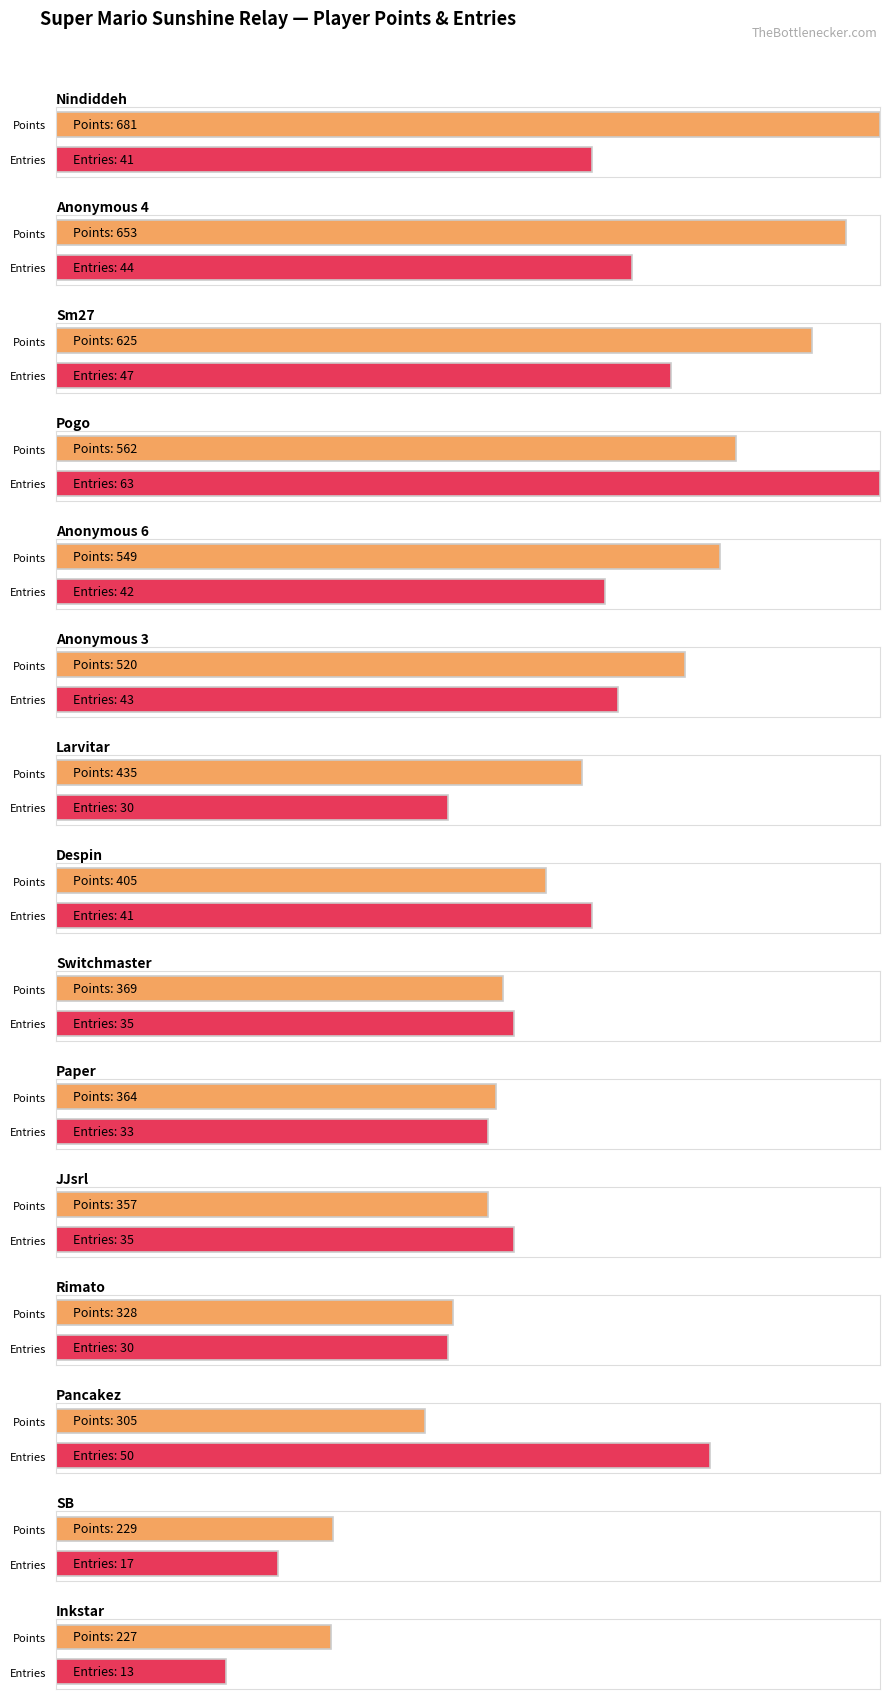

What is the label of the 8th bar from the left?

Despin